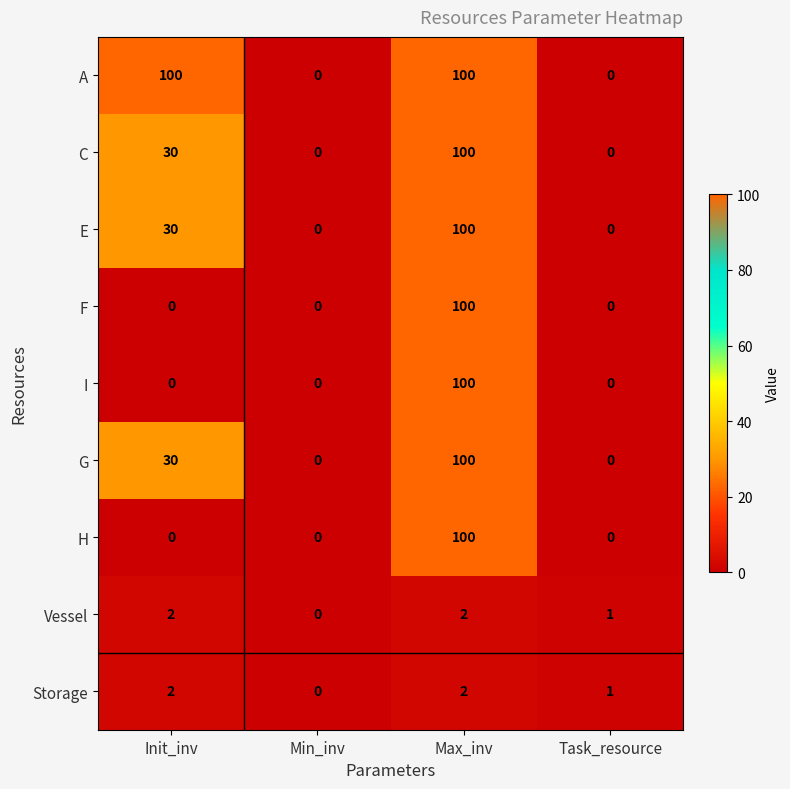

How many Storage values are between 1 and 2?

3